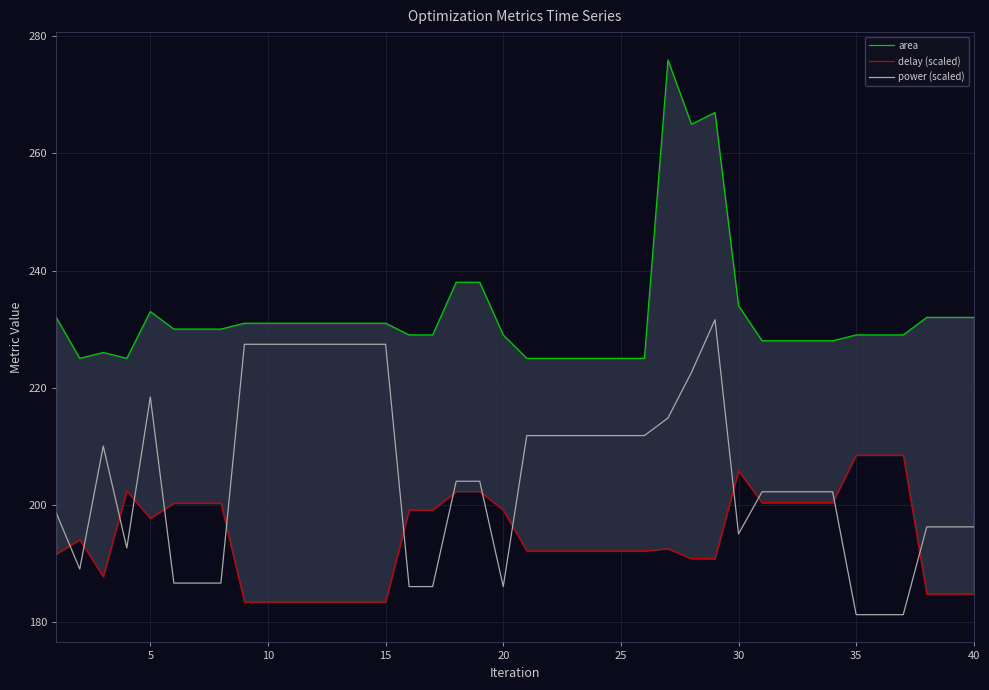

In power (scaled), how many points are higher than both neighbors (excluding endpoints)?

3